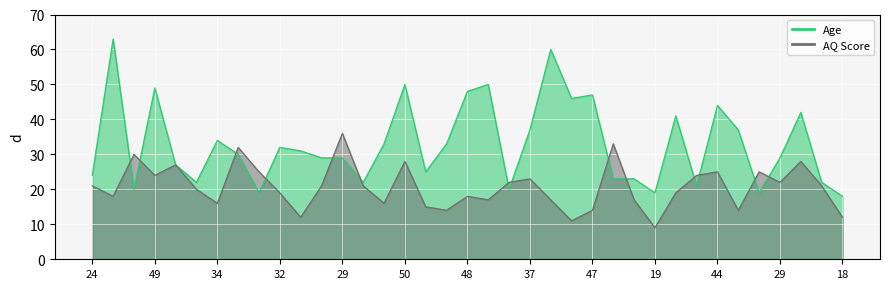

True or false: AQ Score has more than 1 interior local peaks.

True